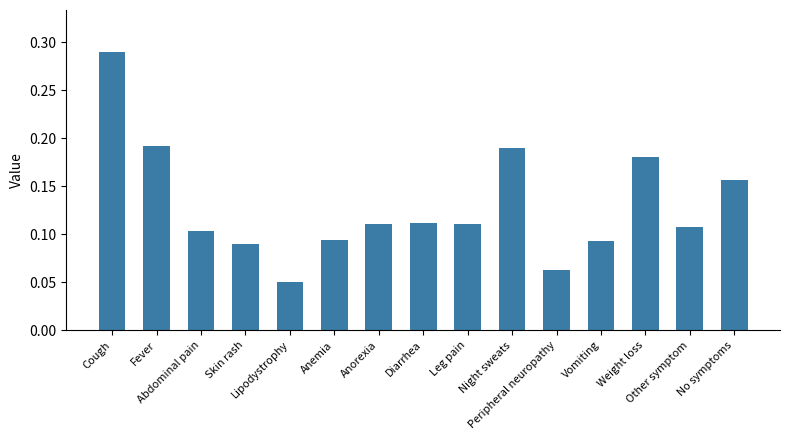

Between Night sweats and Lipodystrophy, which is larger?

Night sweats